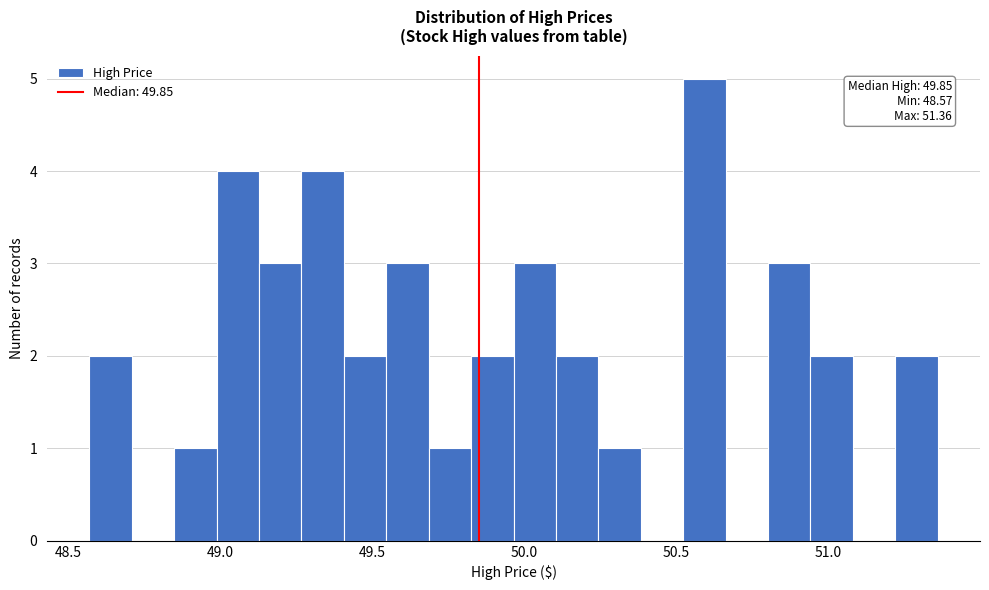

Around what value on the x-axis is the tallest bar? Give the approximate position of its centre, as read against the axis.

50.60